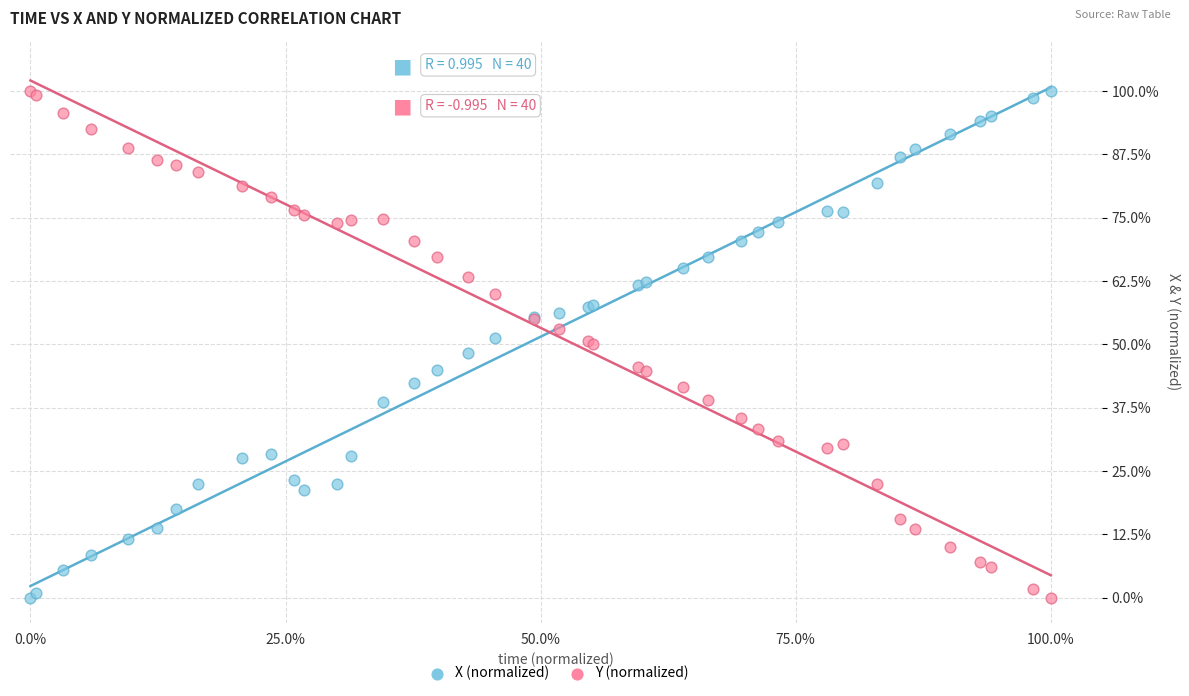

What is the X range (max minus min) for the scatter plot?

100.0